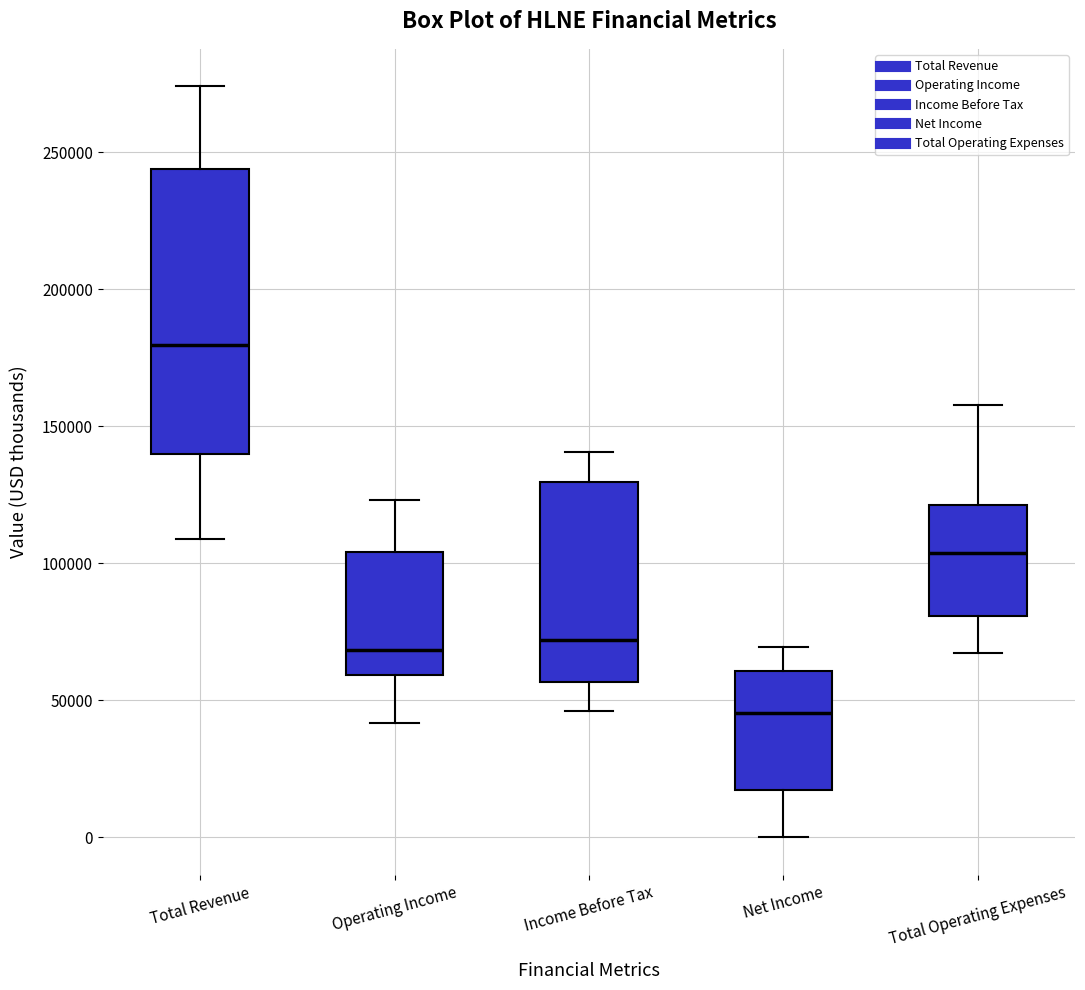

Comparing the boxes themselves (not the whiskers), which one is the tallest?

Total Revenue